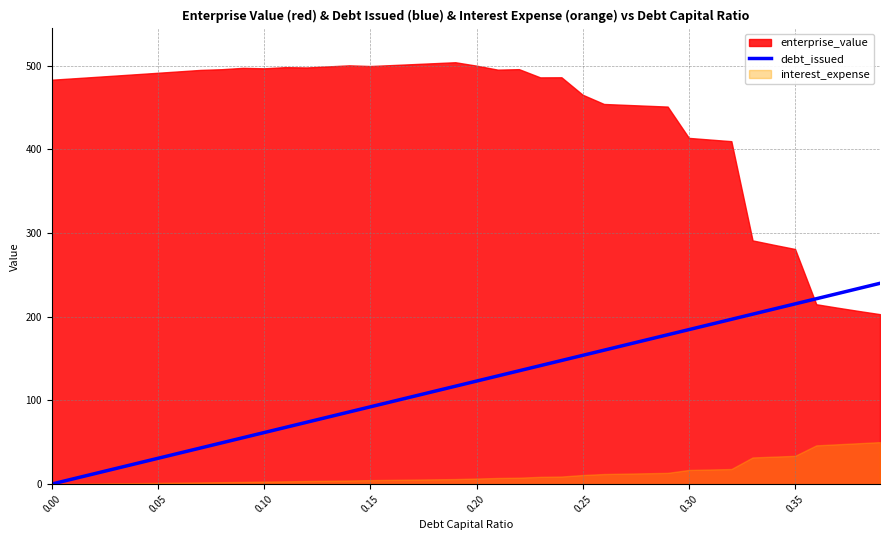

How many data points are above 123?

20